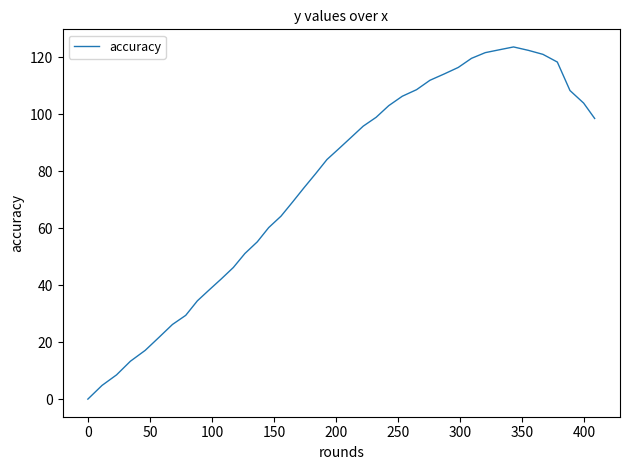

What is the difference between the maximum and minimum values?

123.6